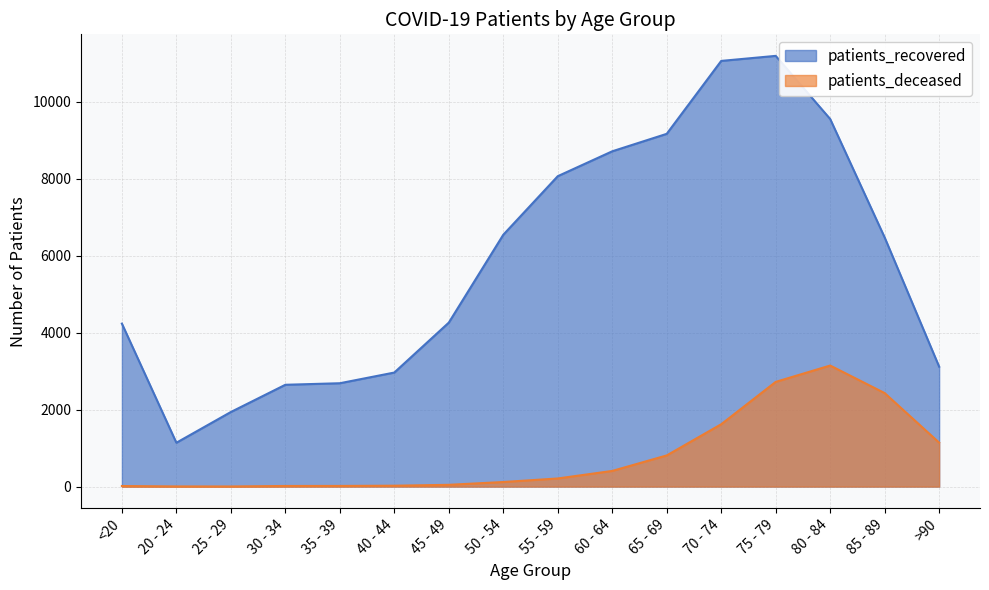

Which has a higher value, 80 - 84 or 40 - 44?

80 - 84